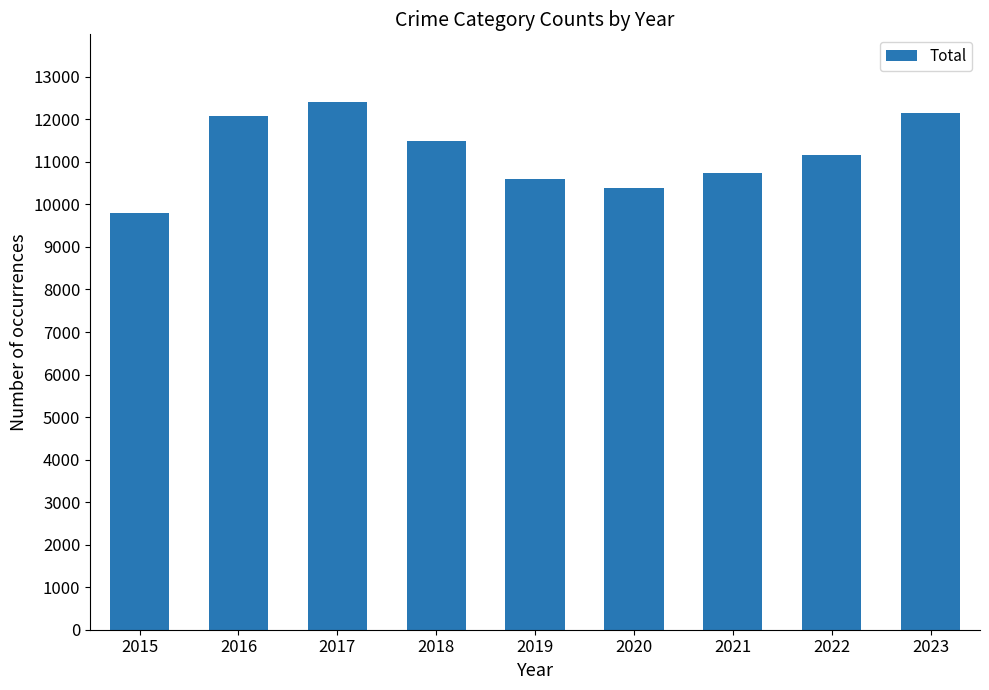

What is the value of the 4th bar from the left?

11502